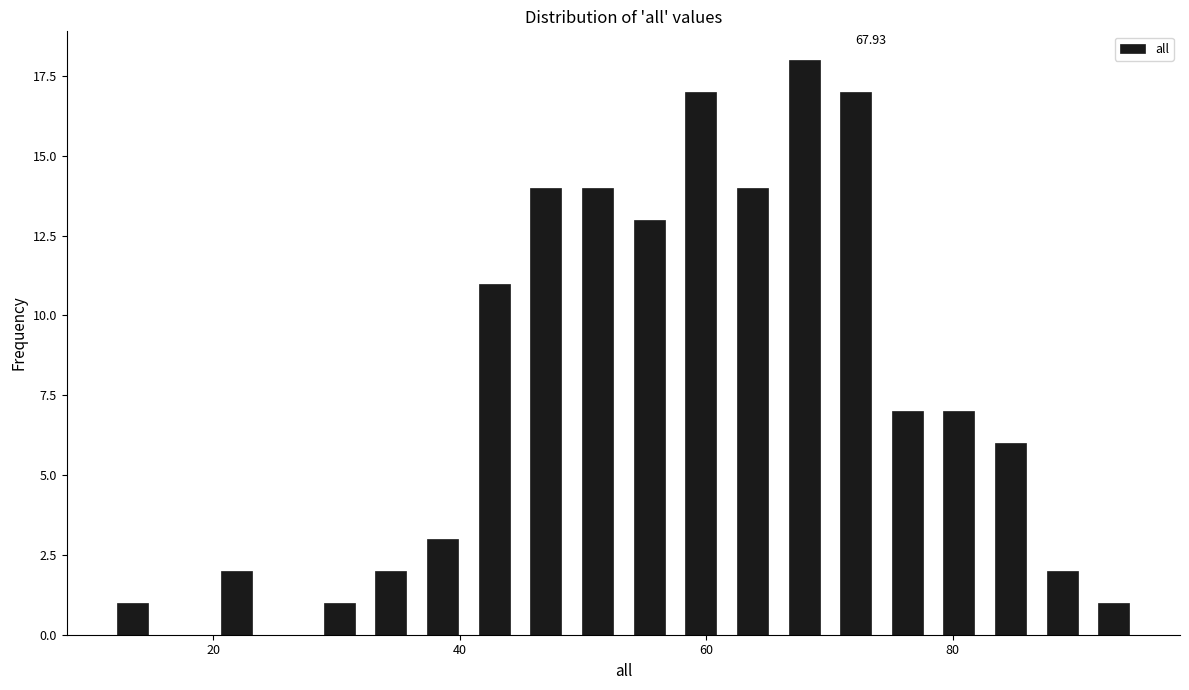

Read against the x-axis, roughly where is the centre of the tallest bar?

68